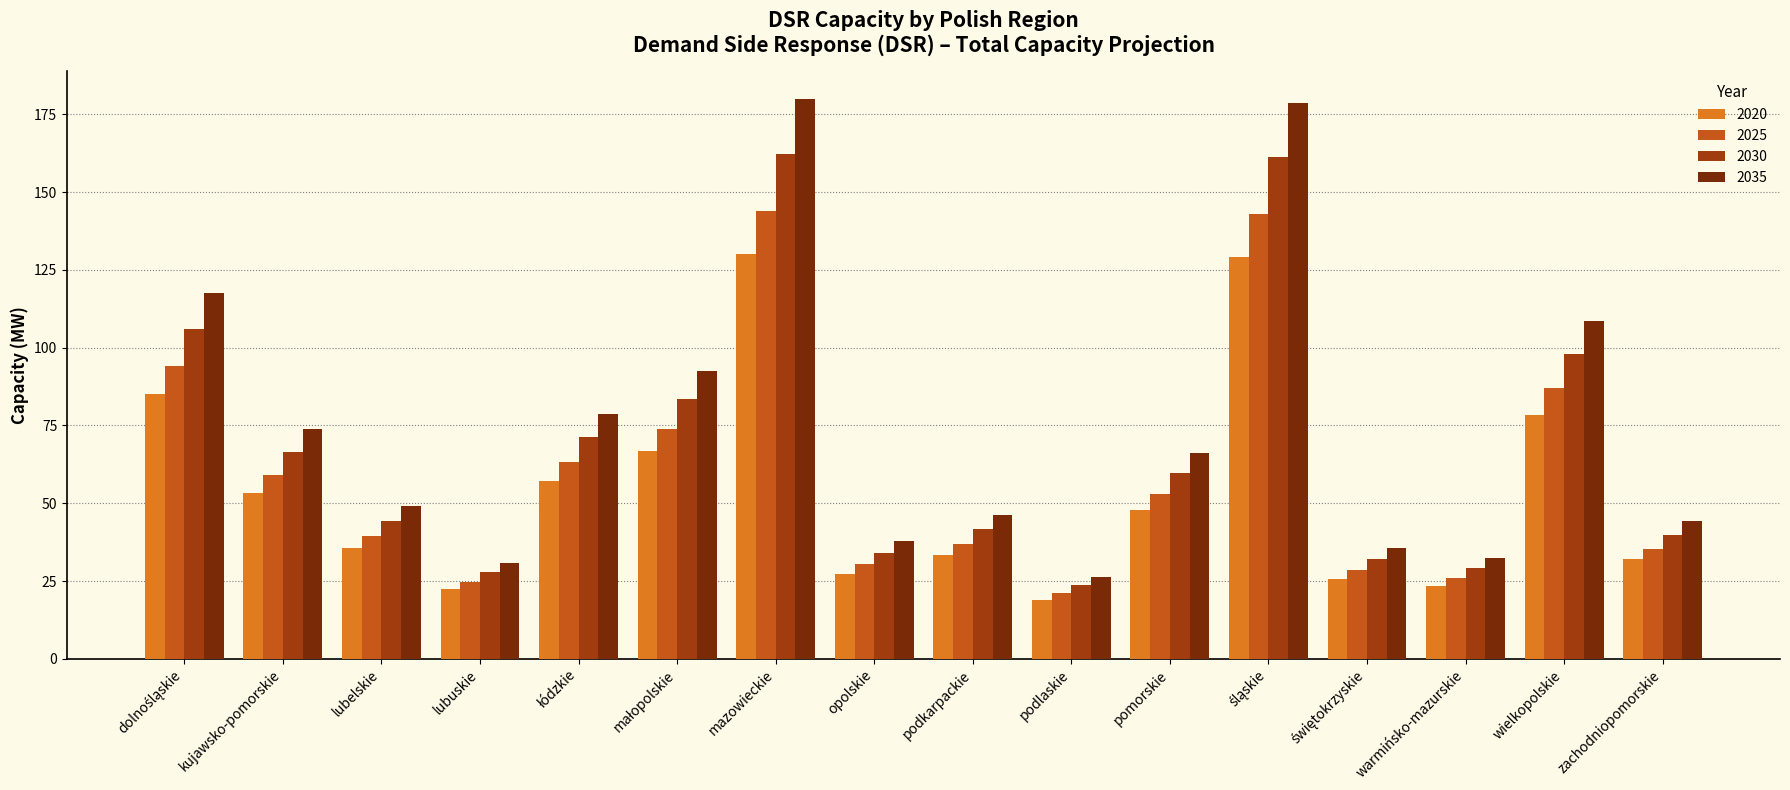

What is the label of the 9th bar from the right?

opolskie